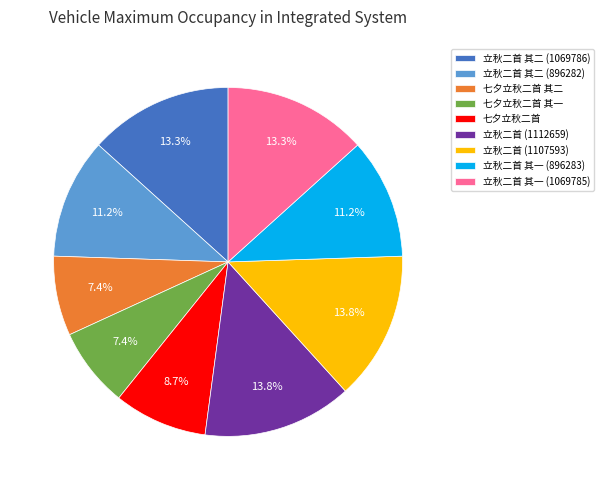

Count the number of slices in the pie.

9